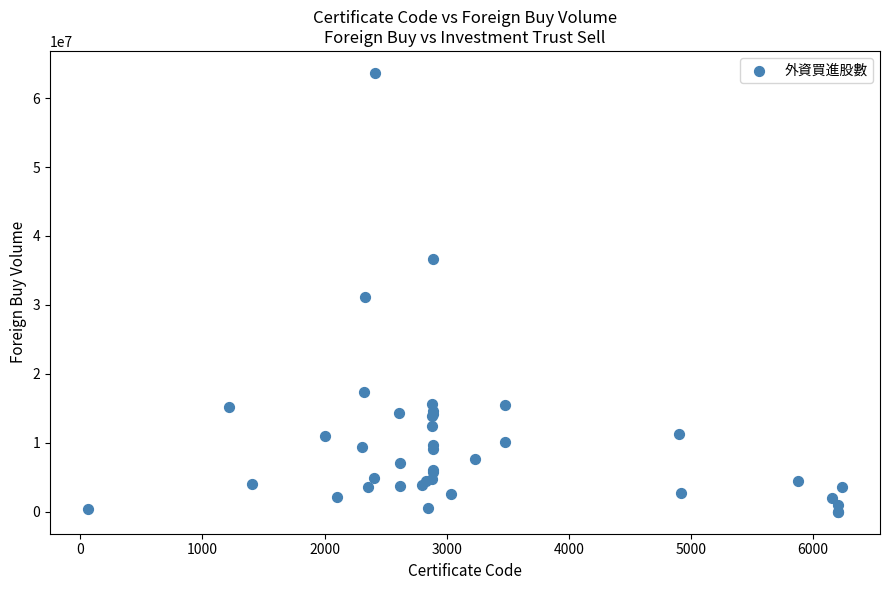

What Y value in the scatter plot is closest to 31828481?

31111369